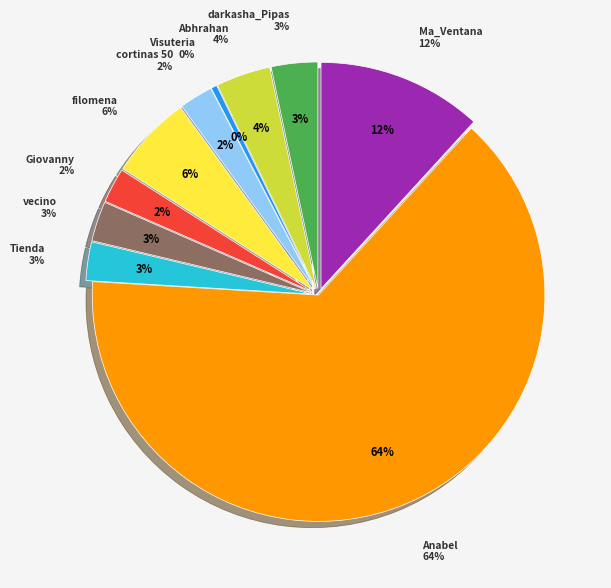

What is the change in value from Abhrahan to Tienda?

-5.5